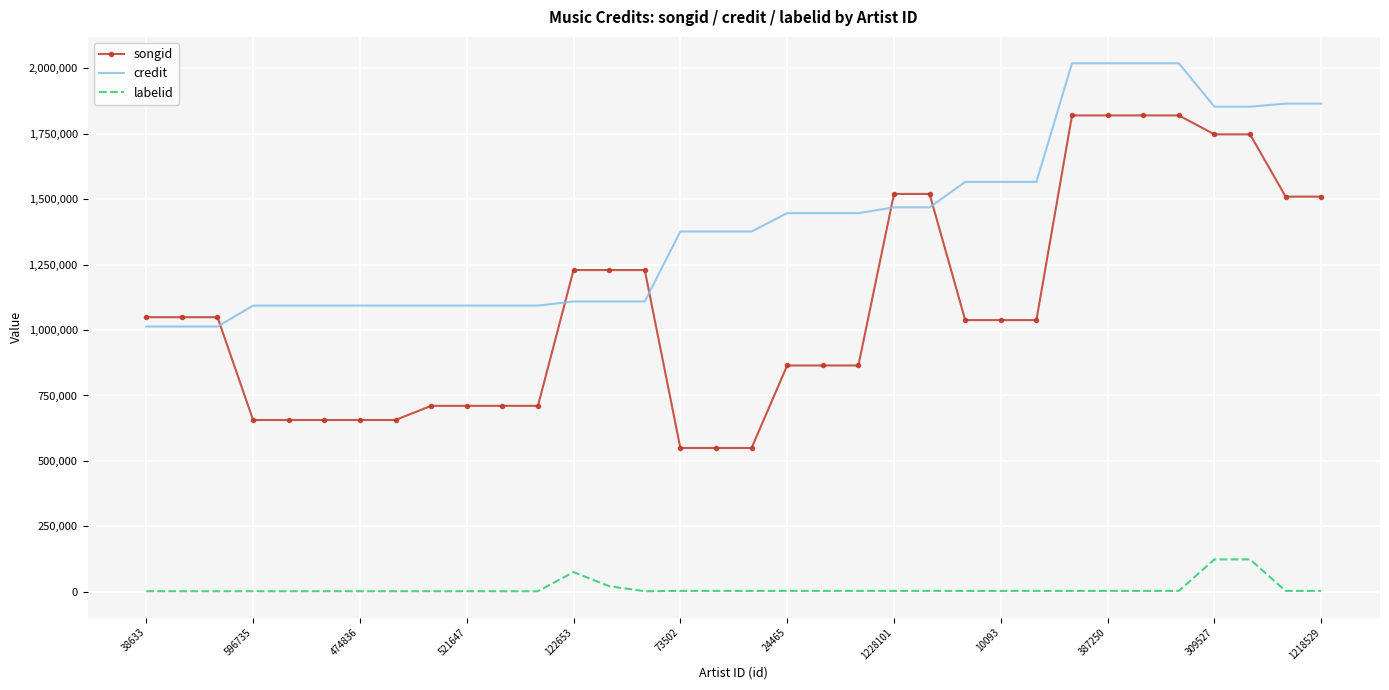

True or false: labelid and credit intersect in this chart.

False